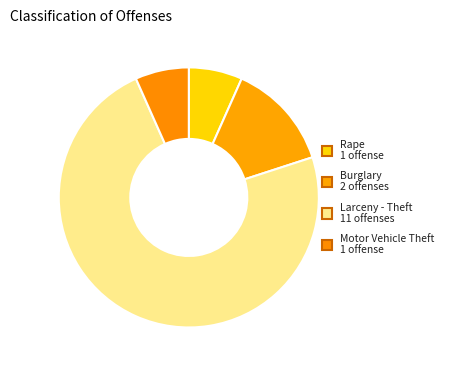

What is the largest slice in the pie chart?

Larceny - Theft